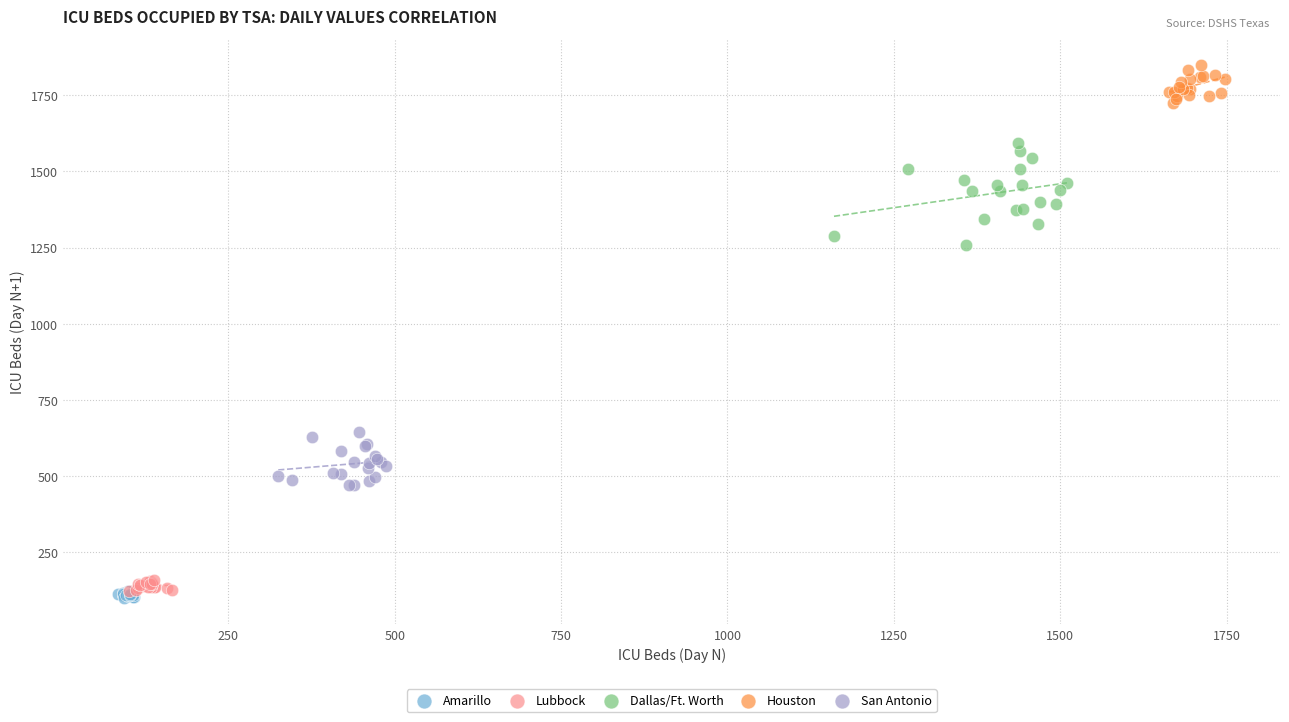

Which series reaches the maximum Y coordinate?

Houston